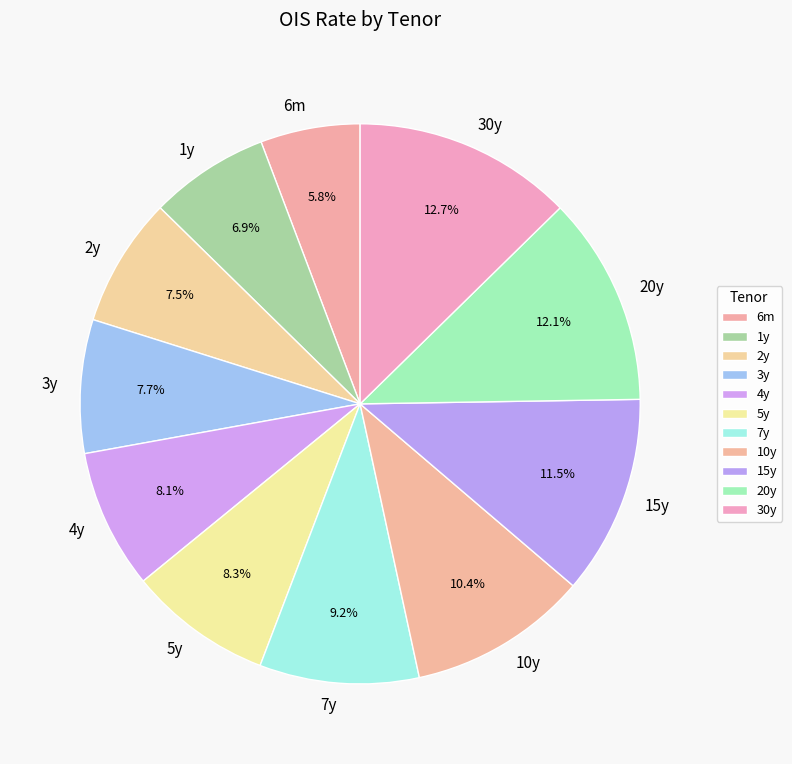

What is the largest slice in the pie chart?

30y